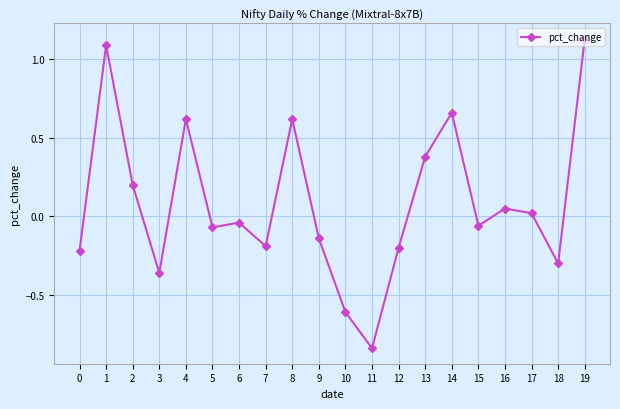

How many interior local peaks (higher than both neighbors) does the data have?

6